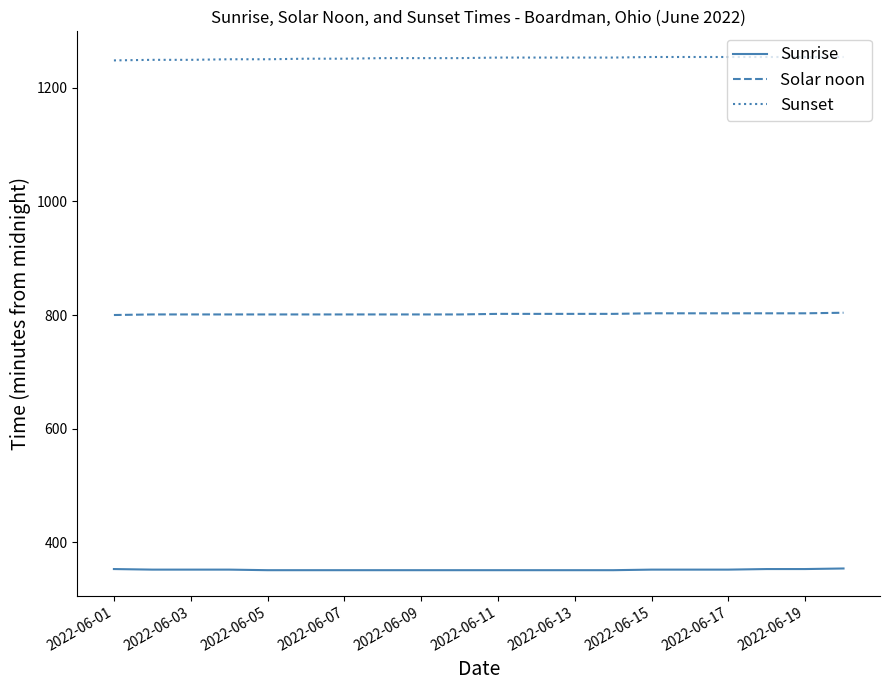

Which series has the largest total across all categories?

Sunset